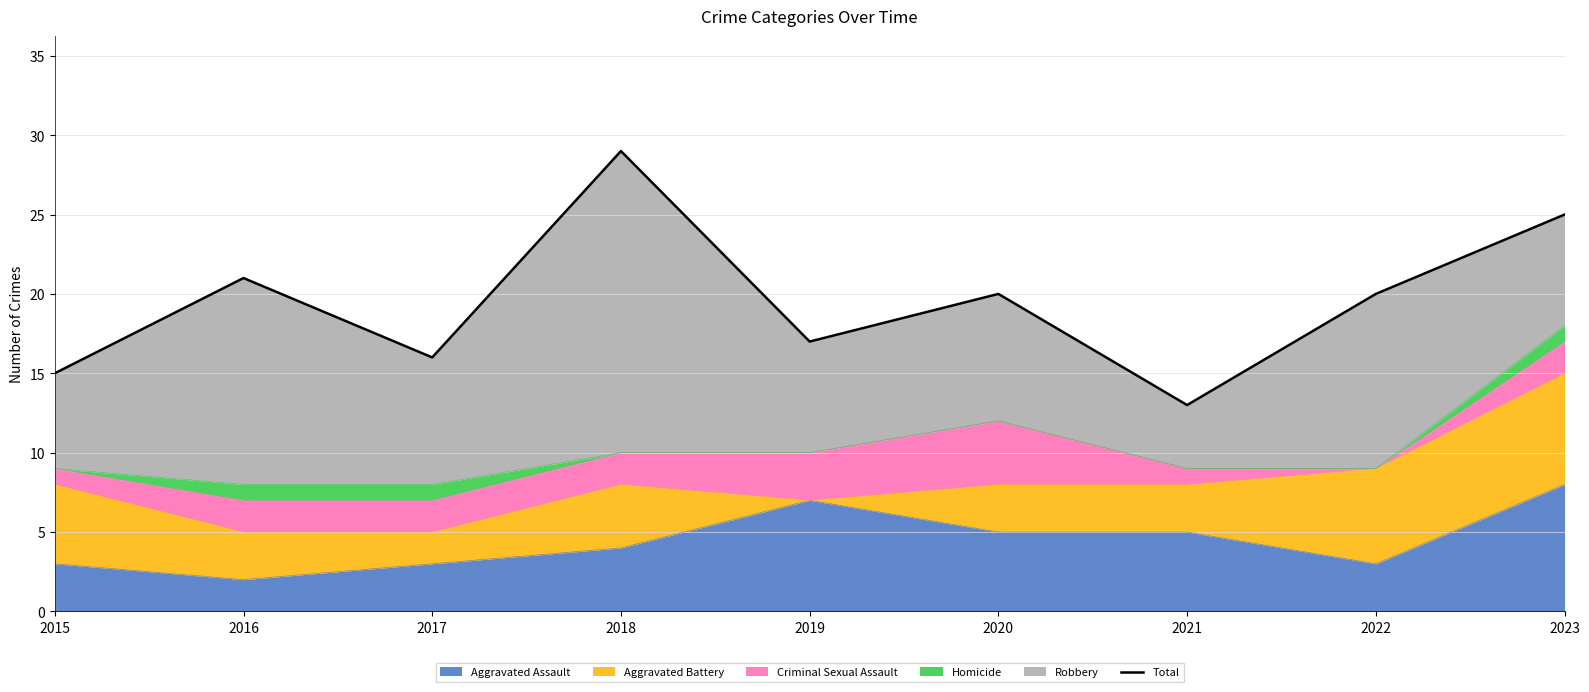

The value at 2021 is 9. True or false?

False